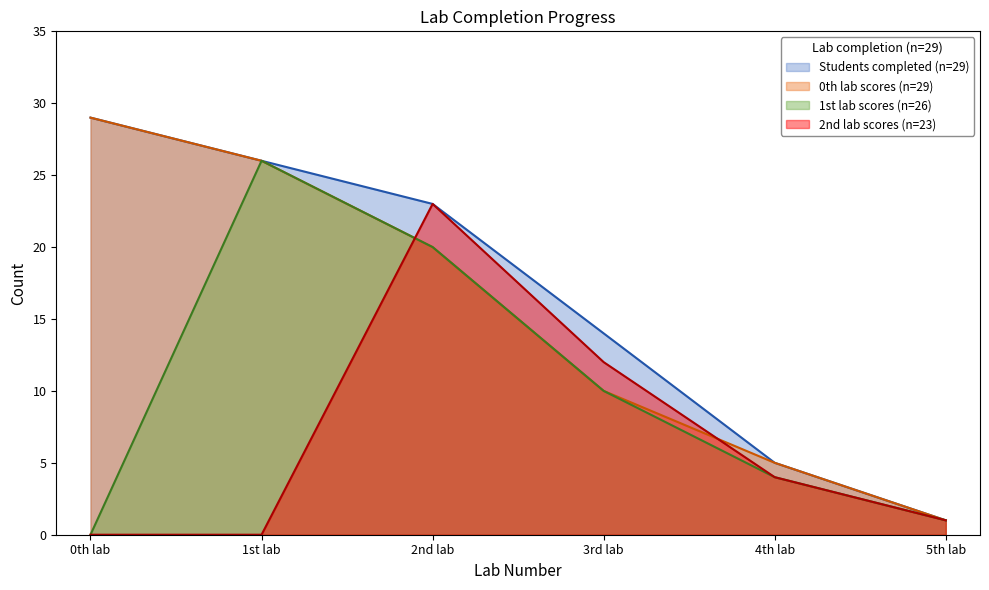

True or false: 2nd lab scores (n=23) has a value of 0 at 0th lab.

True